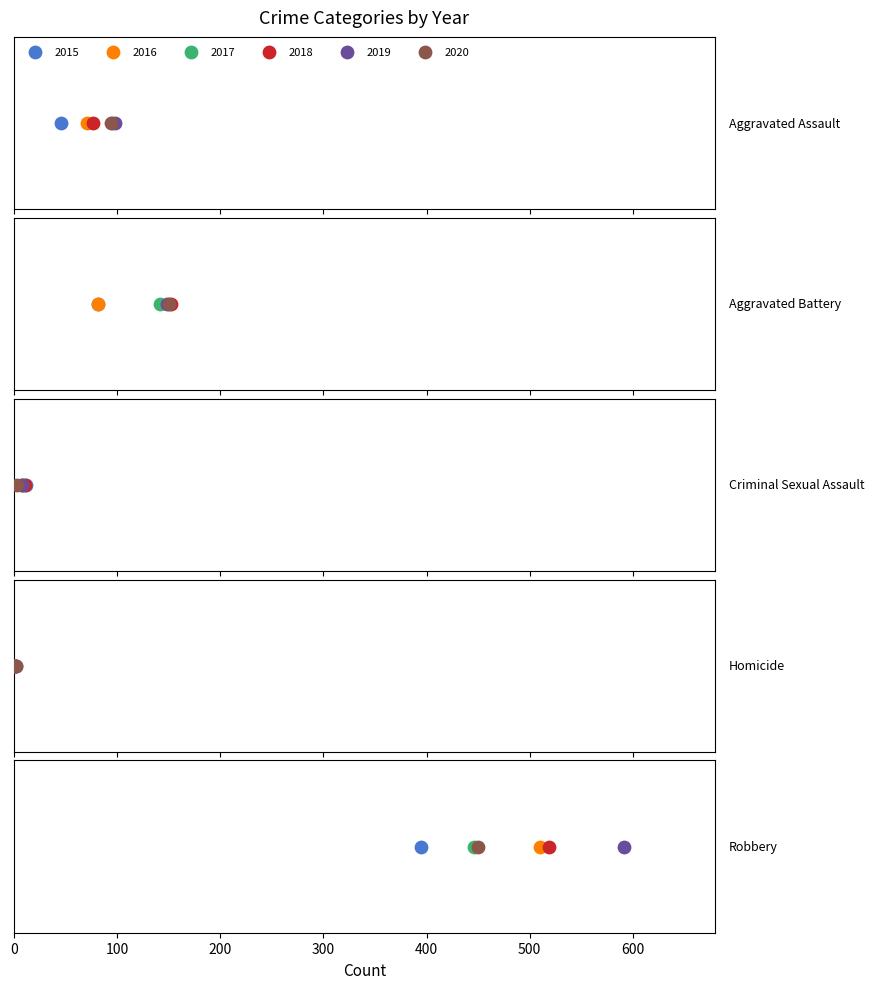

Is the value of 2017 at Aggravated Assault greater than the value of 2020 at Robbery?

No